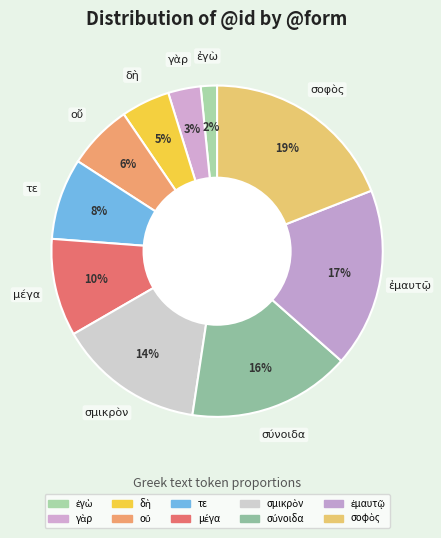

Count the number of slices in the pie.

10